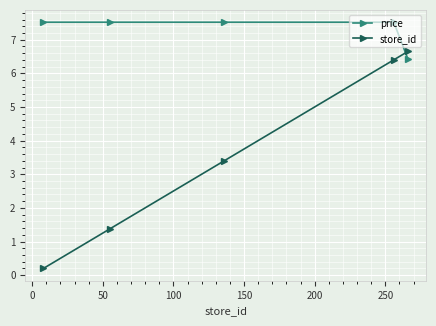

How many times do store_id and price cross each other?

1